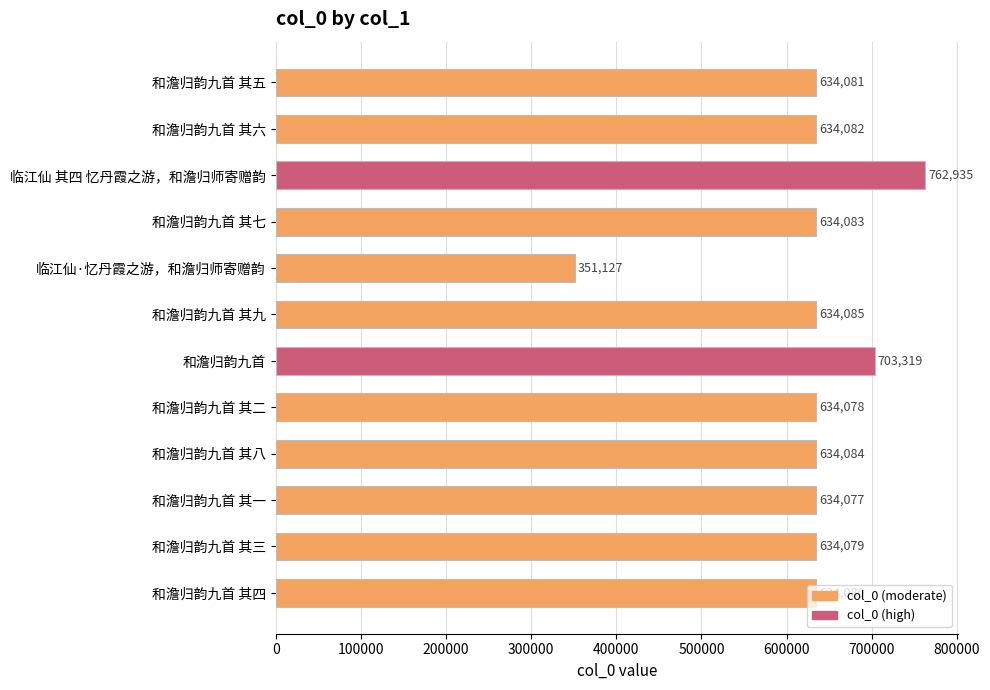

What is the difference between the second highest and second lowest values?

69242